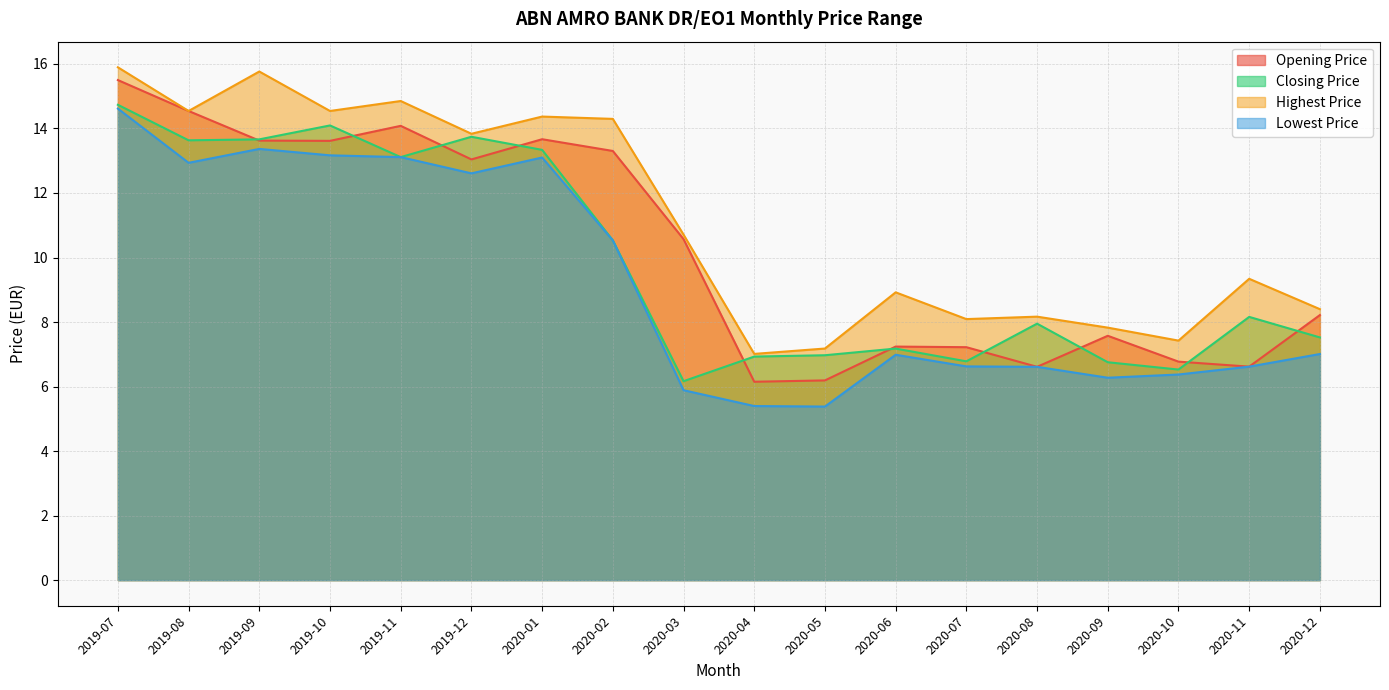

The value of Highest Price at 2020-09 is 12.1. True or false?

False